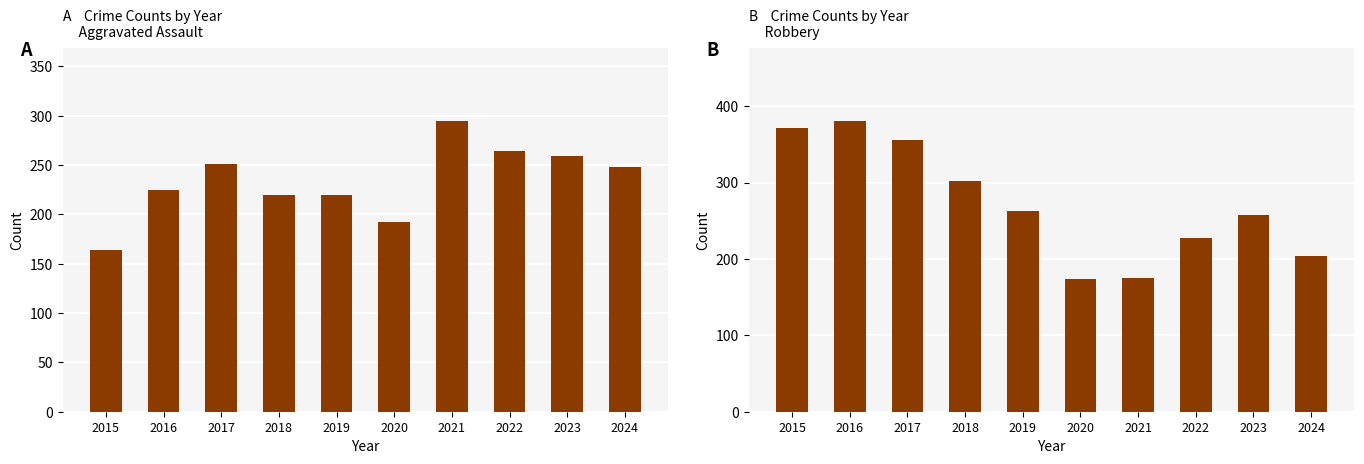

The value of Robbery at 2018 is 302. True or false?

True